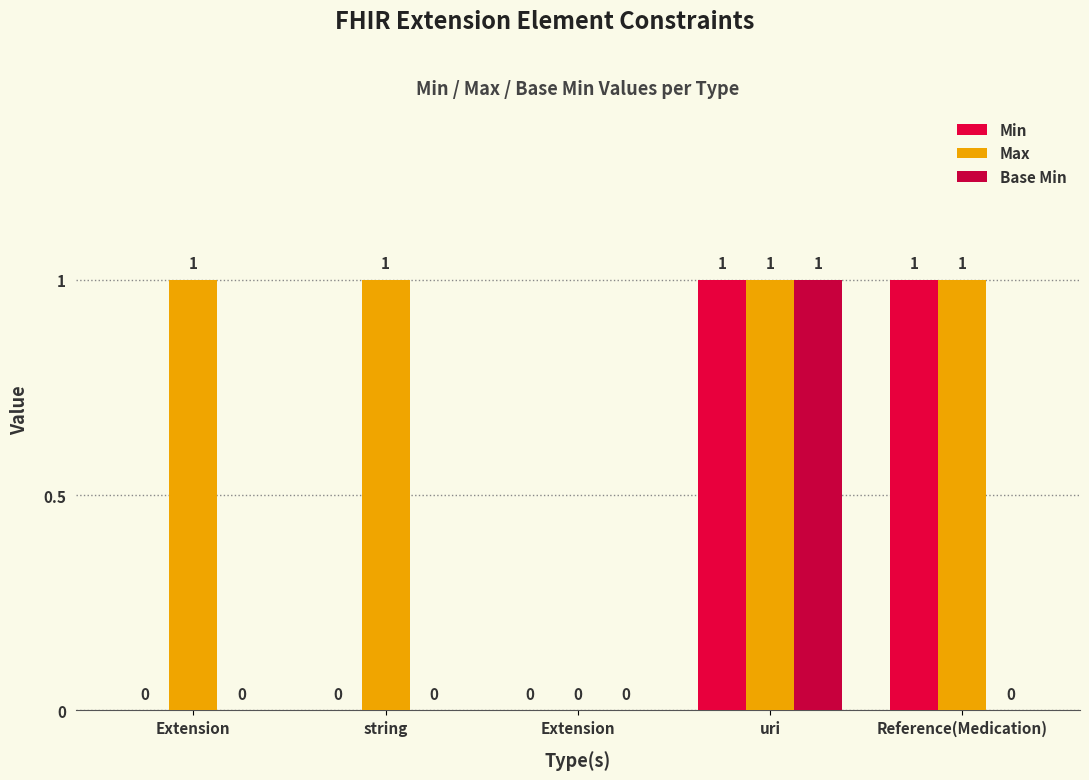

What are all the series names shown in the legend?

Min, Max, Base Min